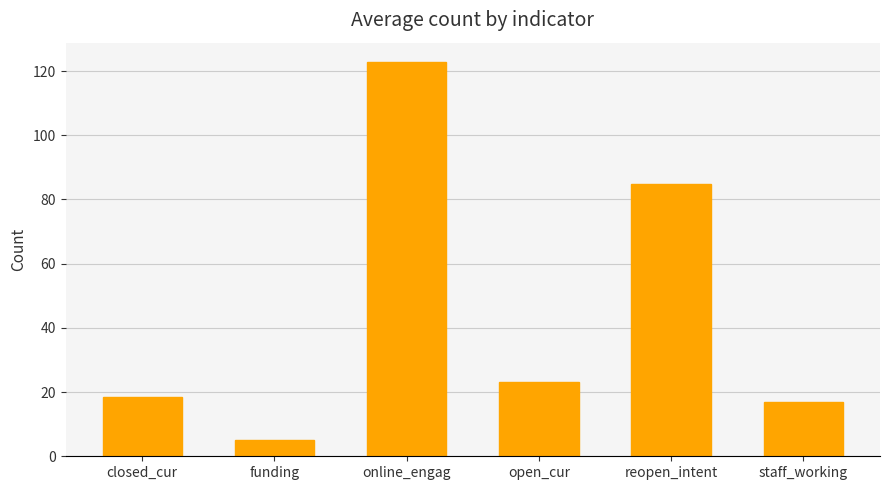

How many categories are shown in the chart?

6